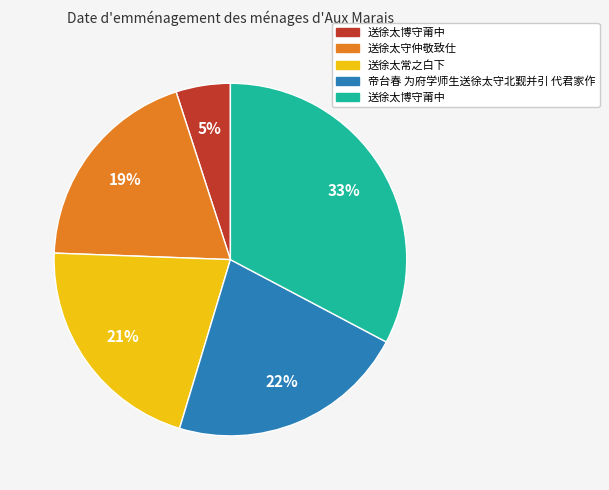

To the nearest percent, what is the average slice percentage?

20%